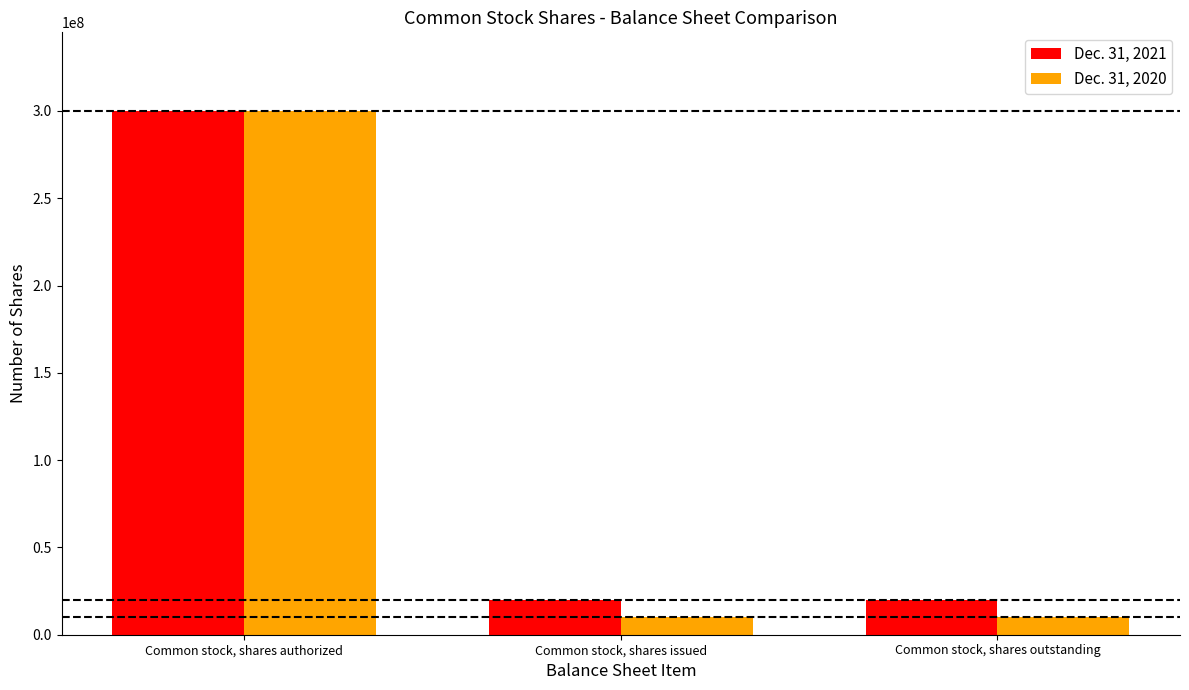

Reading right to left, list all the values displayed in this chart.

Dec. 31, 2021: 19753852	19753852	300000000
Dec. 31, 2020: 10000000	10000000	300000000